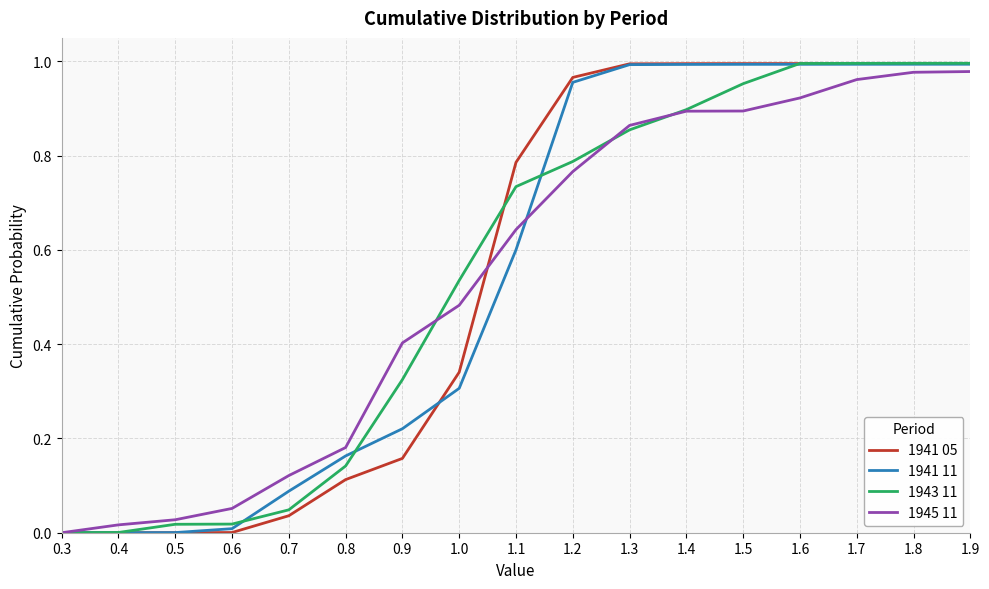

What are all the series names shown in the legend?

1941 05, 1941 11, 1943 11, 1945 11